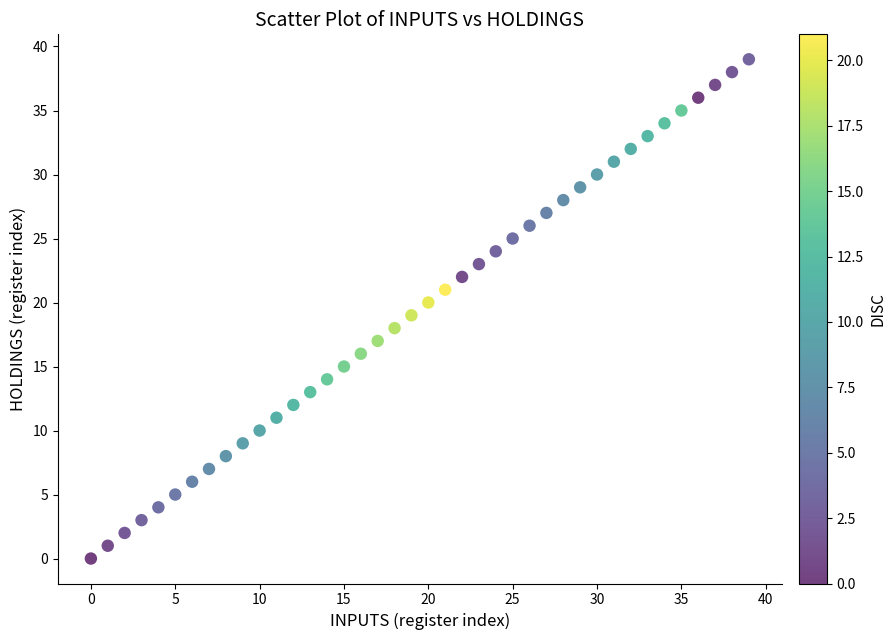

What is the range of Y values (max minus min)?

39